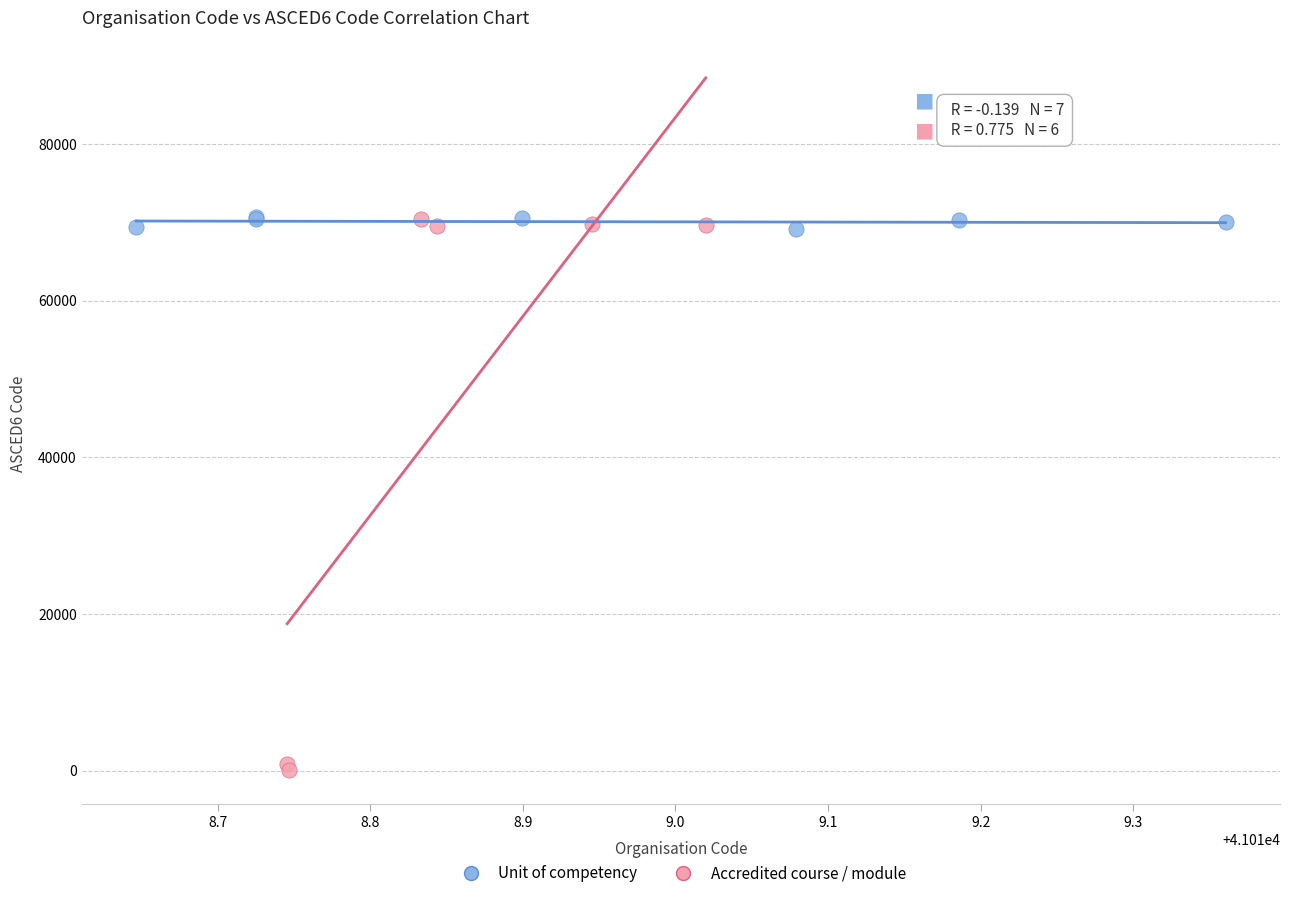

Which series reaches the minimum Y coordinate?

Accredited course / module